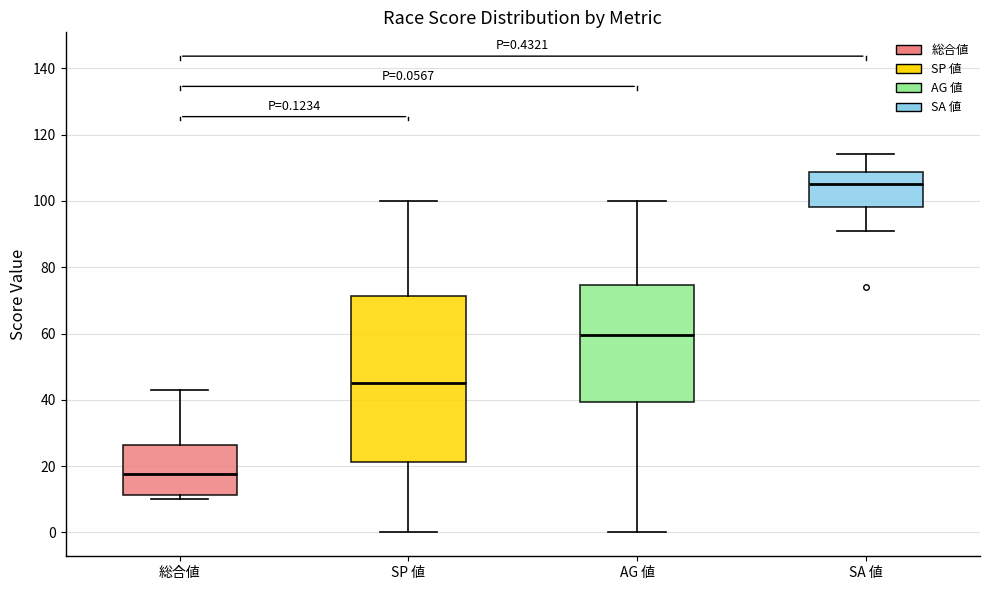

Which box is the tallest, from its lower edge to its upper edge?

SP 値